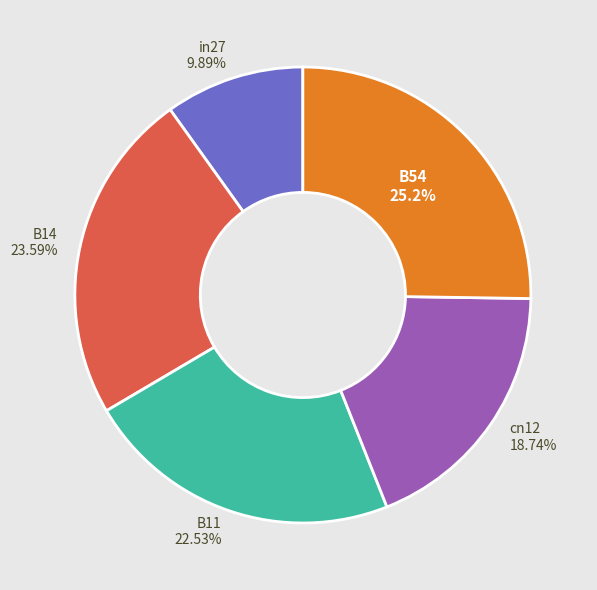

Is there any slice that represents more than half of the pie?

No